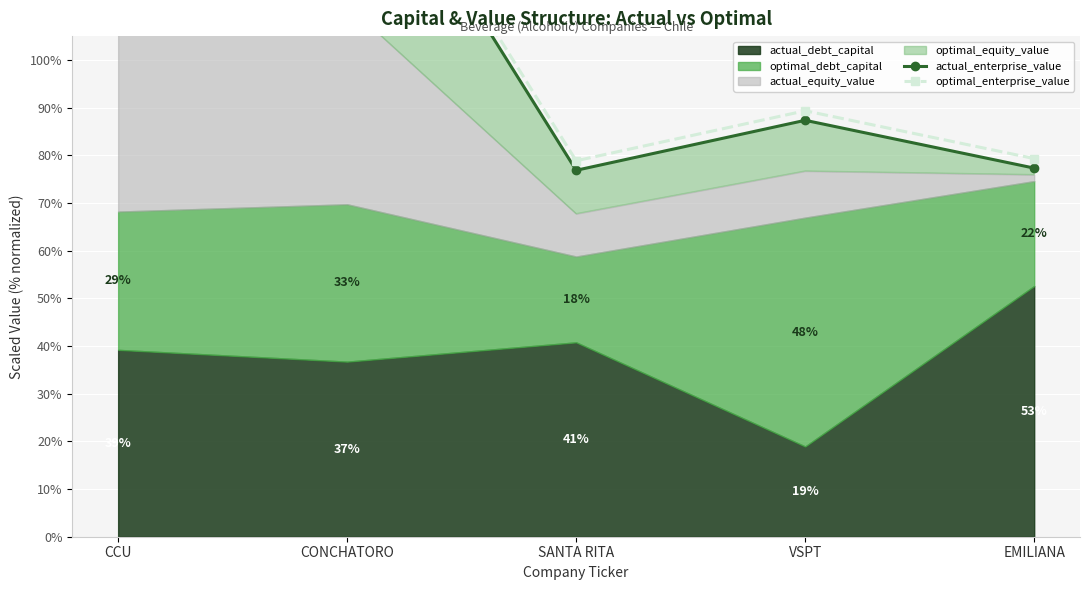

What is the difference between the optimal_enterprise_value values at VSPT and CONCHATORO?

66.2